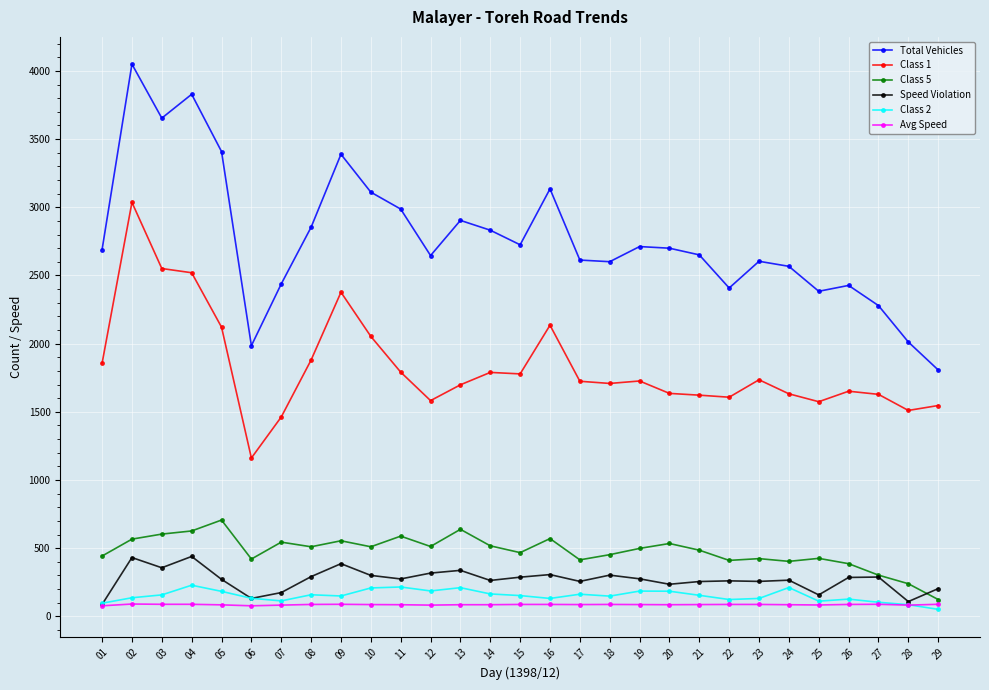

The value of Class 5 at 29 is 123. True or false?

True